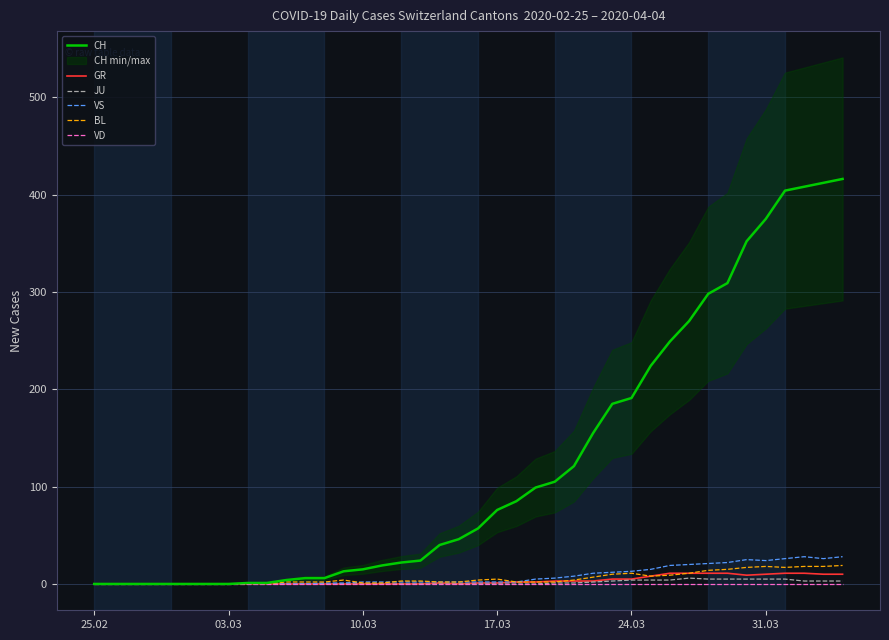

True or false: CH has a value of 0 at 03.03.

True